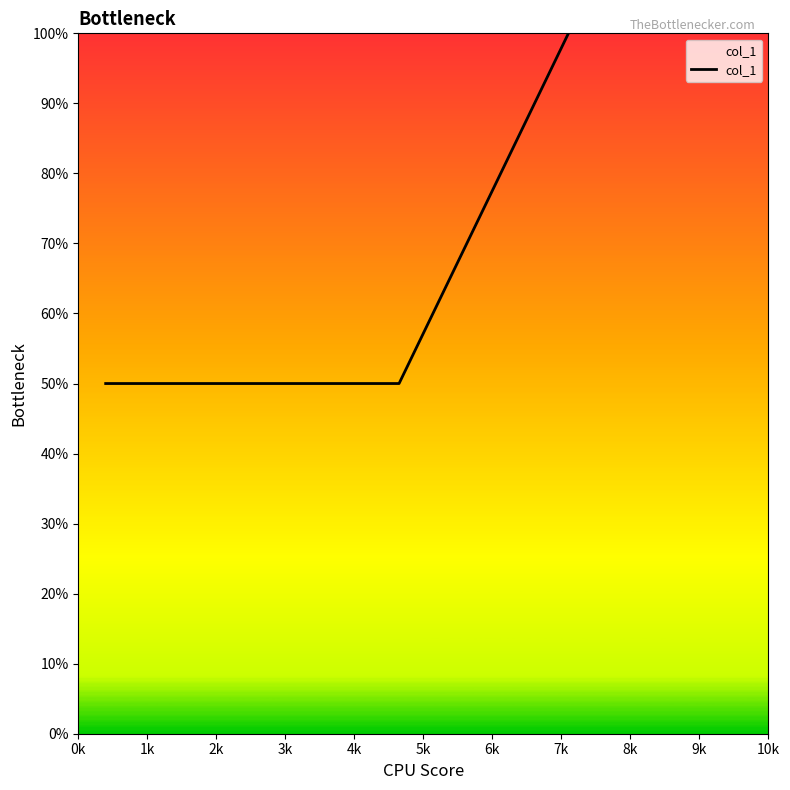

True or false: the data has more than 1 interior local peaks.

False